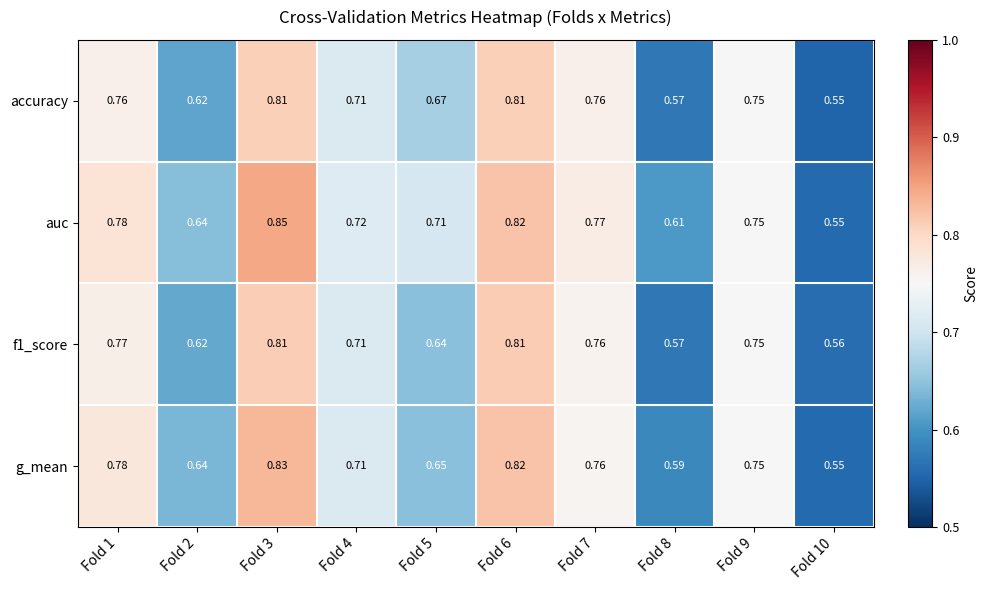

What is the total value across all series at Fold 9?

3.0